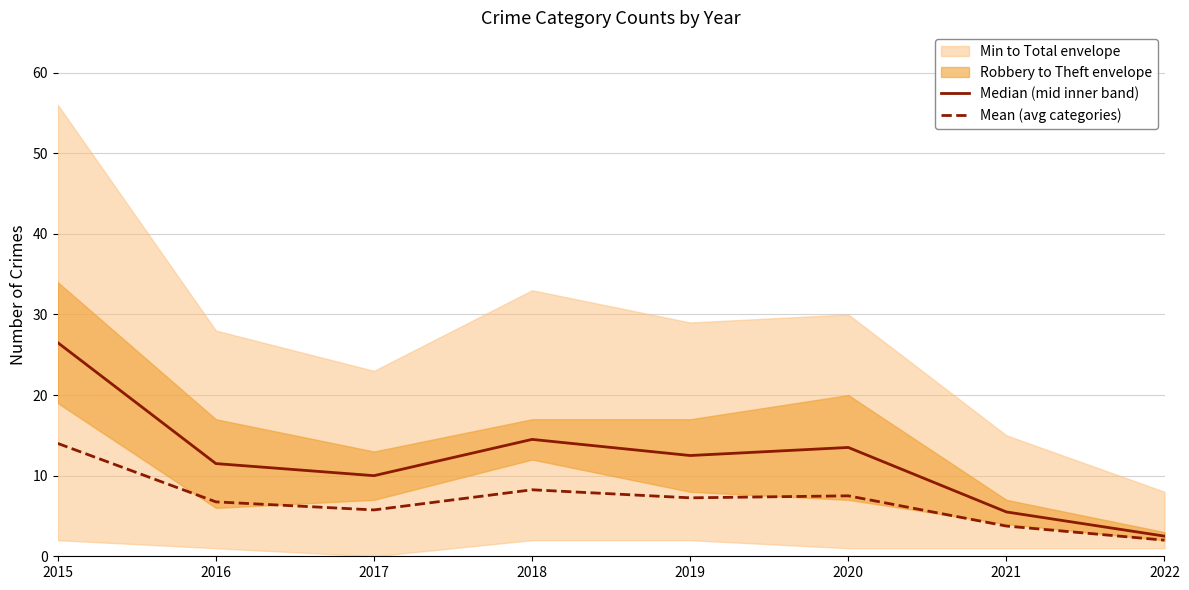

What is the approximate value of Median (mid inner band) at 2018?

14.5